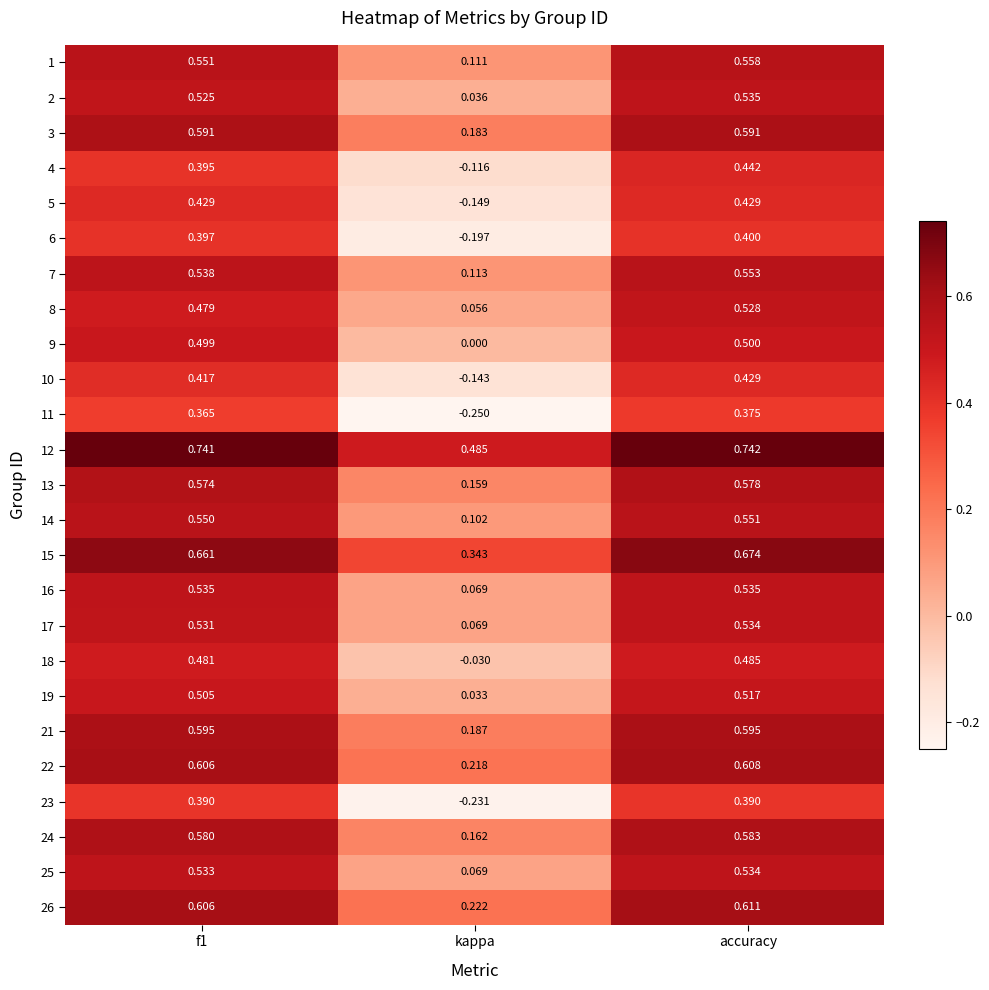

Between f1 and accuracy, which series saw the biggest shift?

8